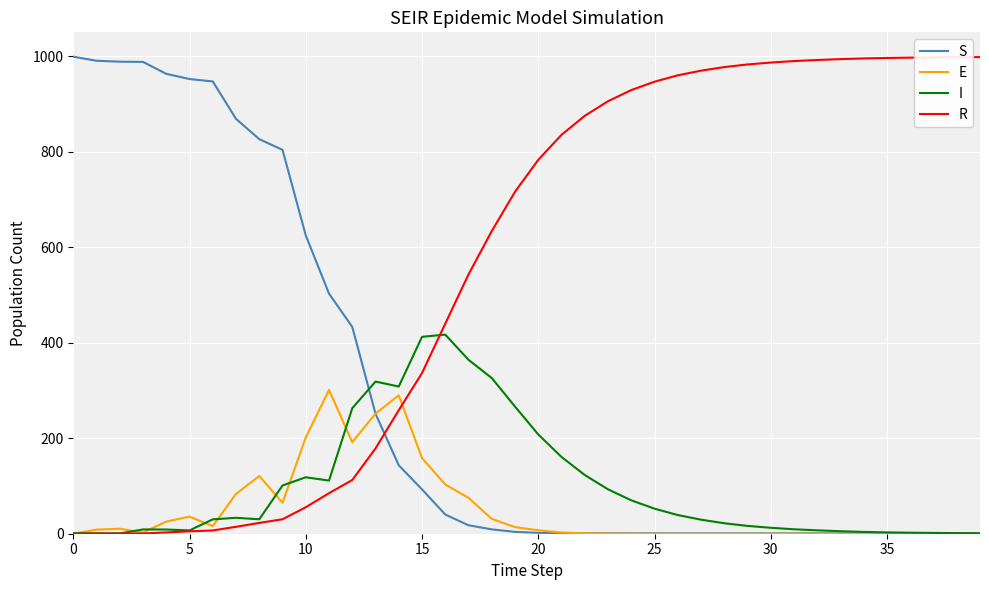

What is the maximum value for I?

416.9